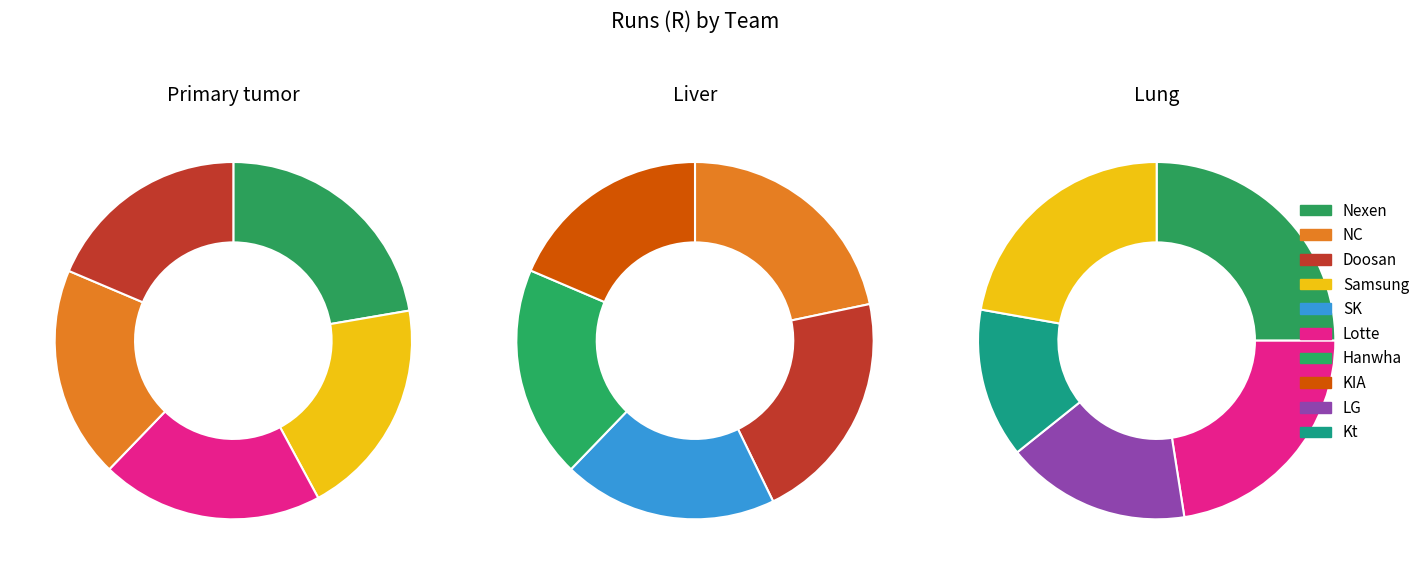

Which slice is the smallest?

Kt